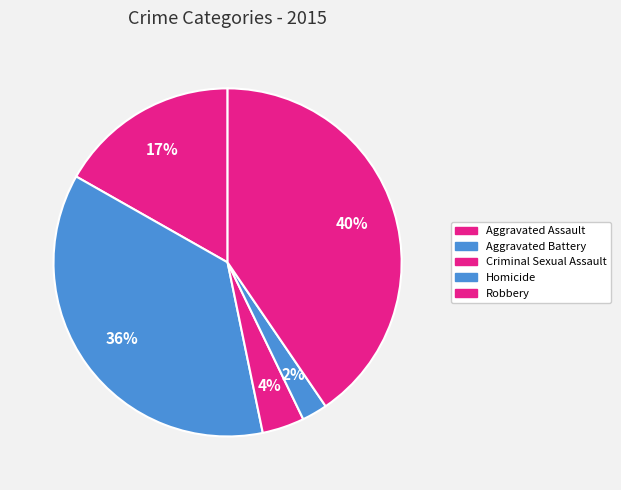

Rank the categories by value from lowest to highest.

Homicide, Criminal Sexual Assault, Aggravated Assault, Aggravated Battery, Robbery